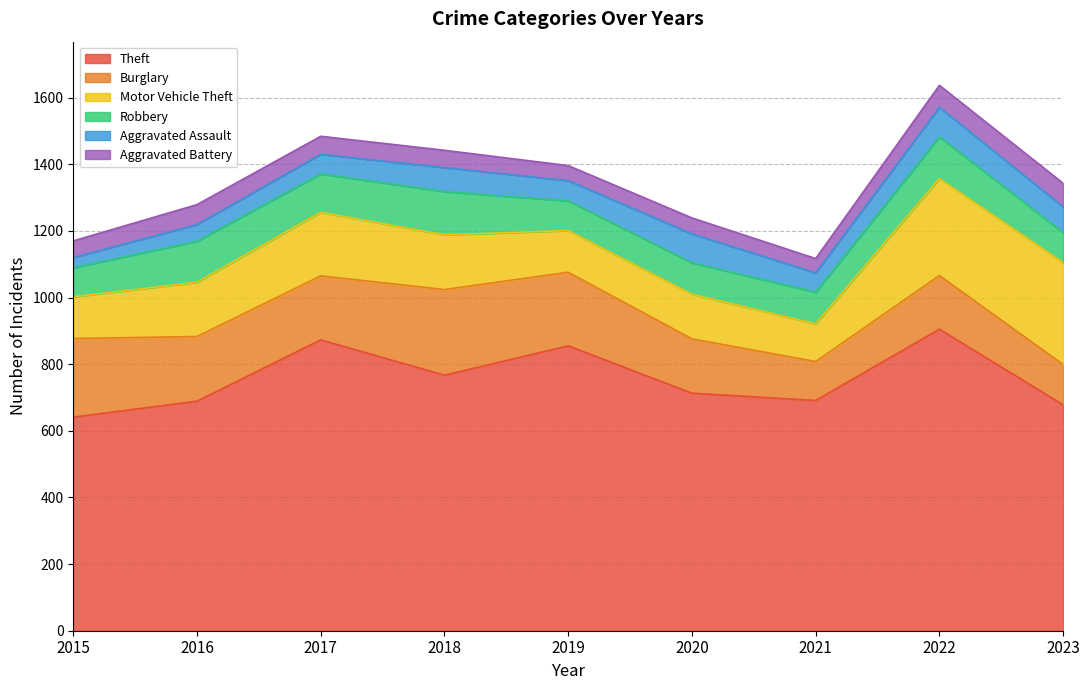

What is the difference between the second highest and minimum values in the Robbery series?

38